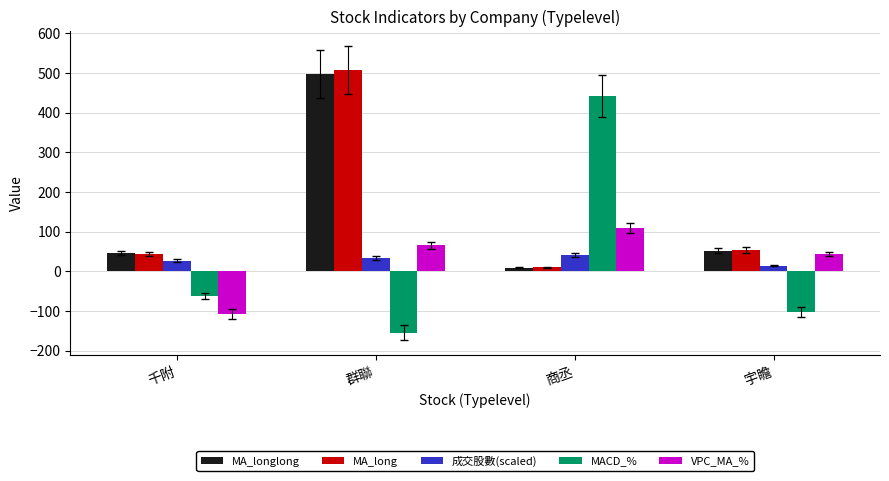

How many data points in MA_longlong are less than 51?

2